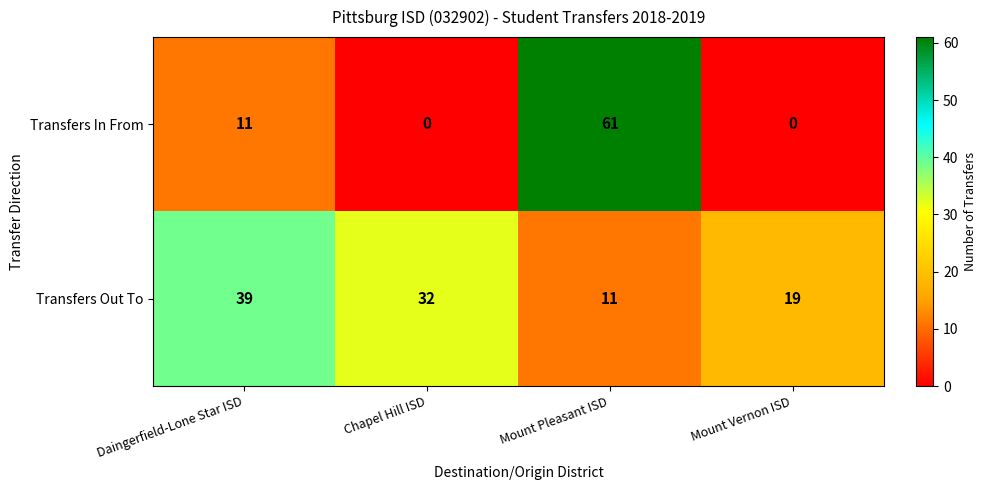

Reading left to right, transcribe all the data shown in this chart.

Transfers In From: 11	0	61	0
Transfers Out To: 39	32	11	19